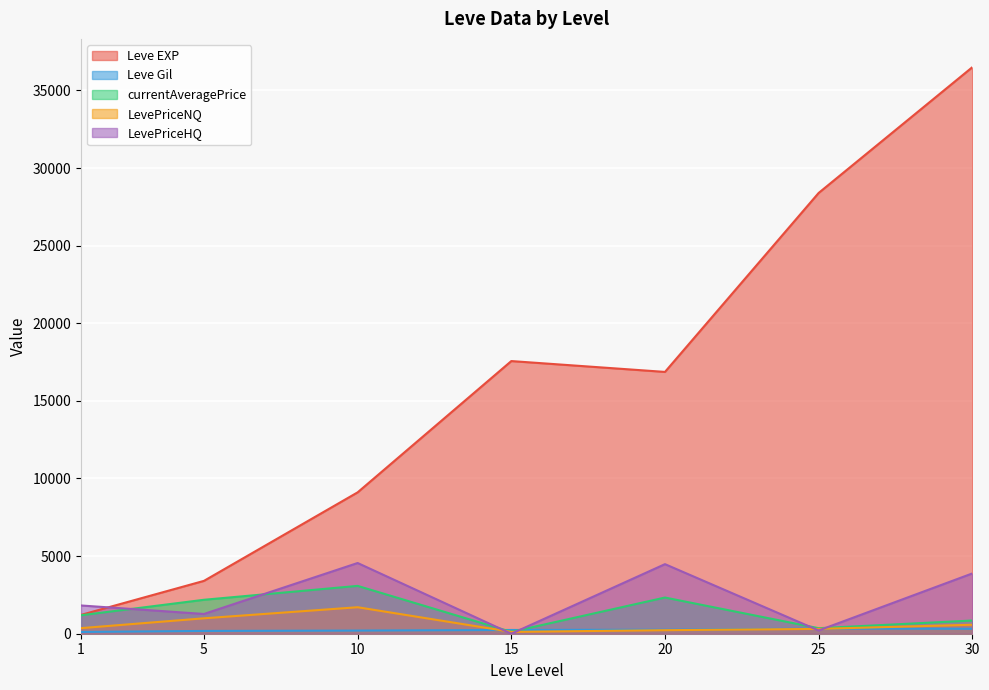

At which label does LevePriceNQ first exceed 228?

1